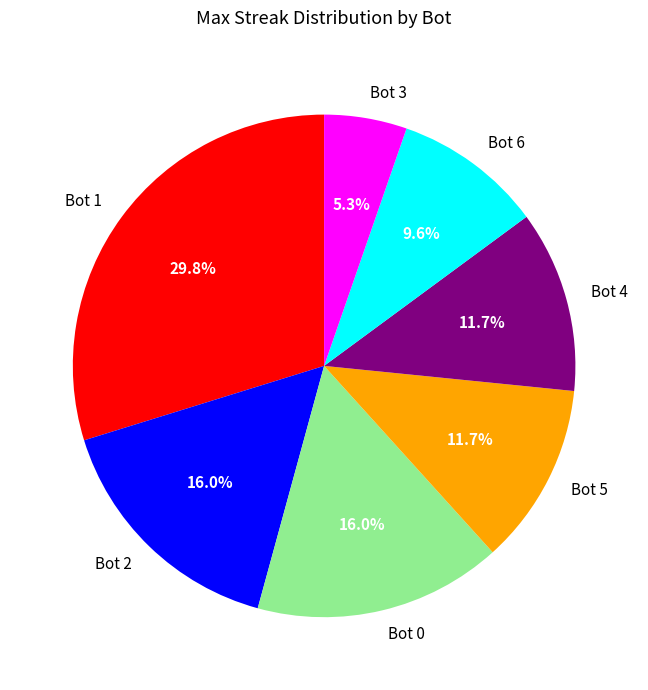

True or false: Bot 2 accounts for 16% of the total.

True